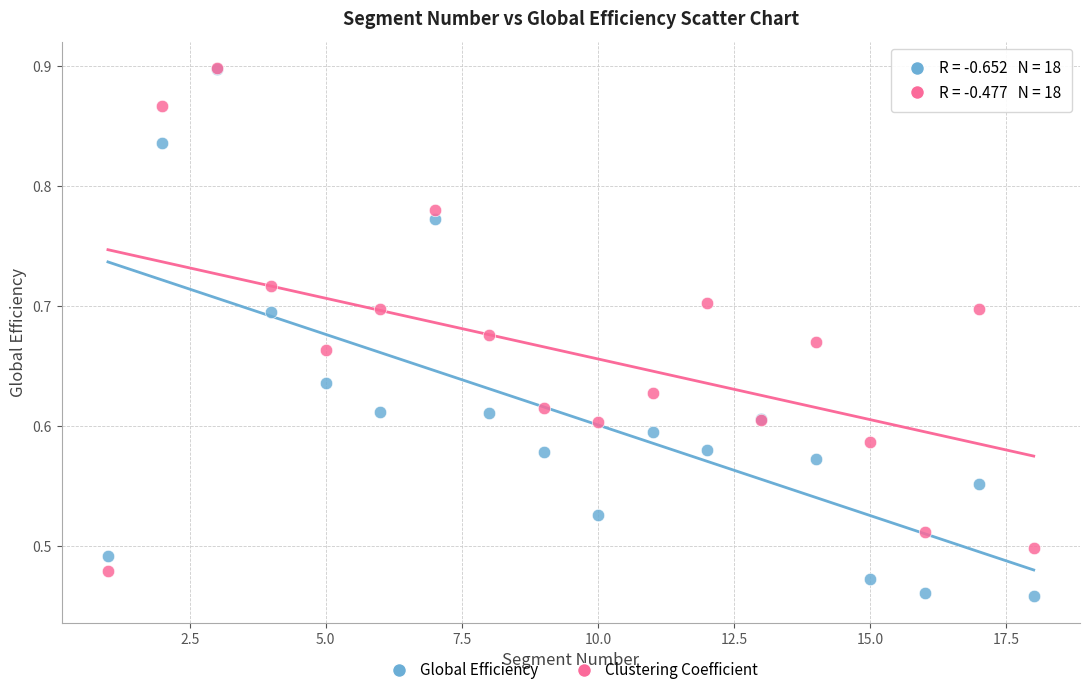

What are all the series names shown in the legend?

Global Efficiency, Clustering Coefficient